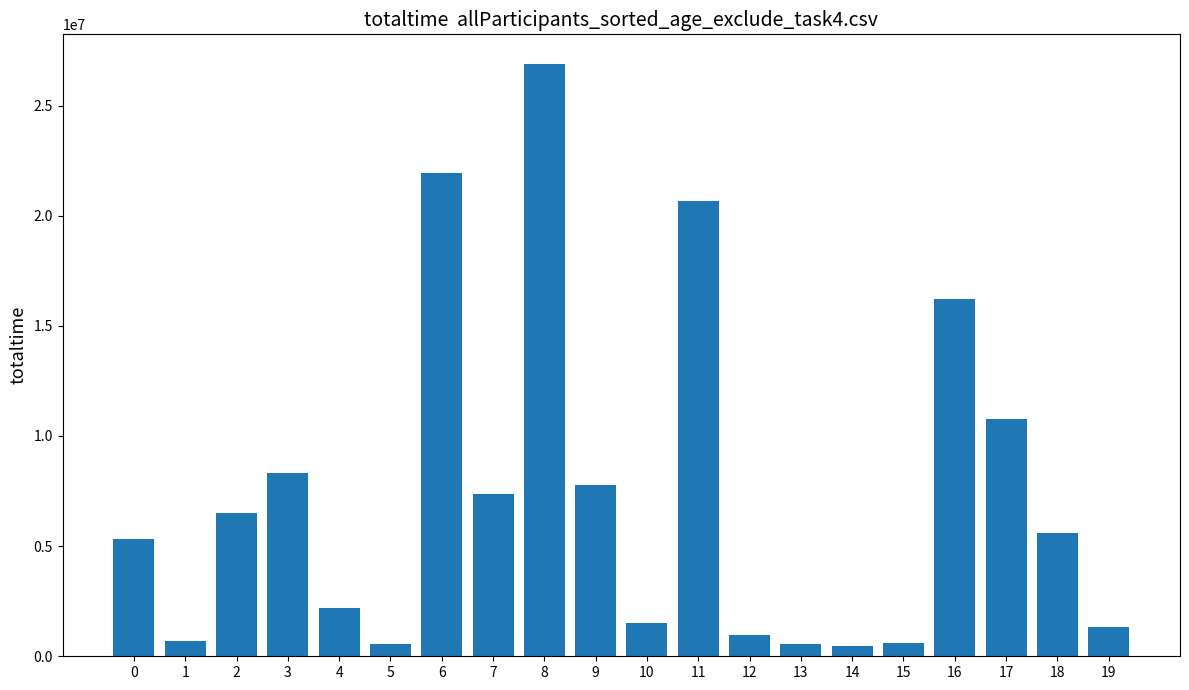

What is the minimum value shown in the chart?

470000